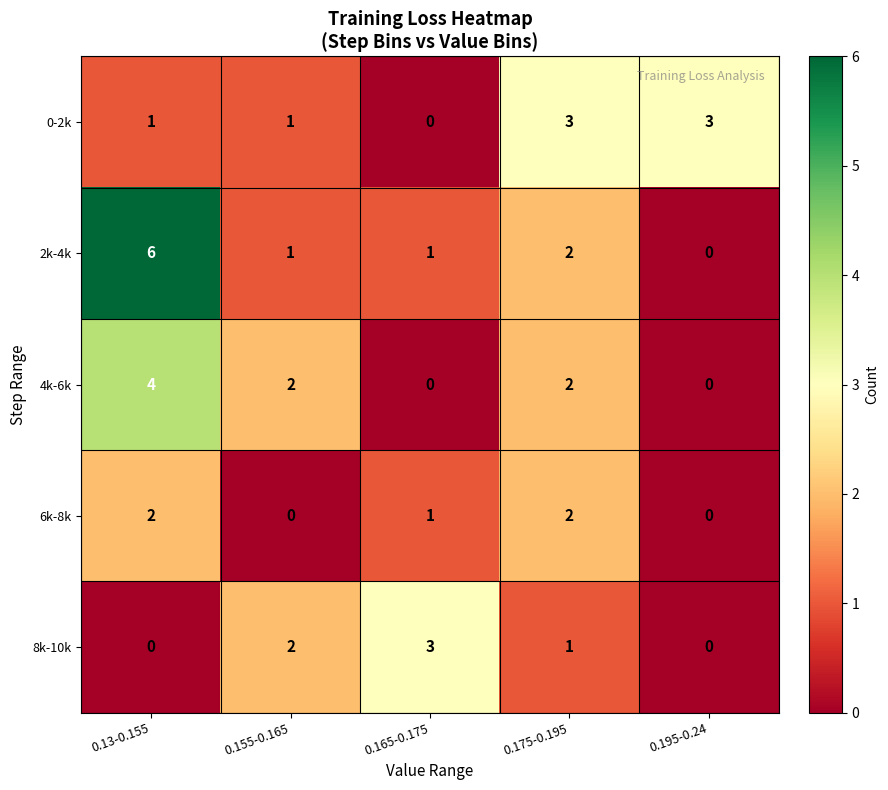

Rank the series at 0.13-0.155 from highest to lowest value.

2k-4k, 4k-6k, 6k-8k, 0-2k, 8k-10k